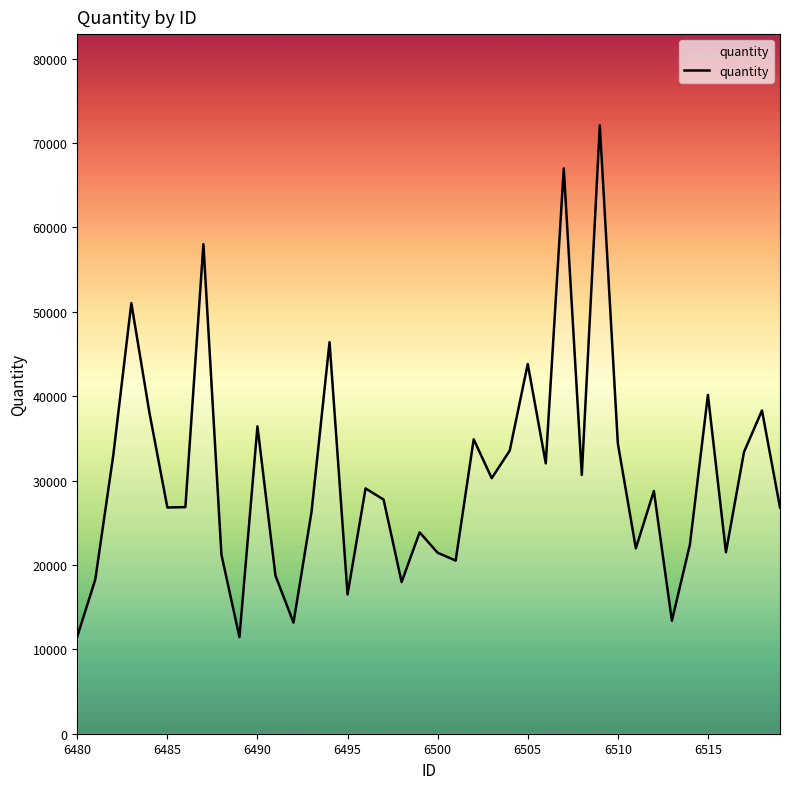

Does the chart display data point markers on the line(s)?

No